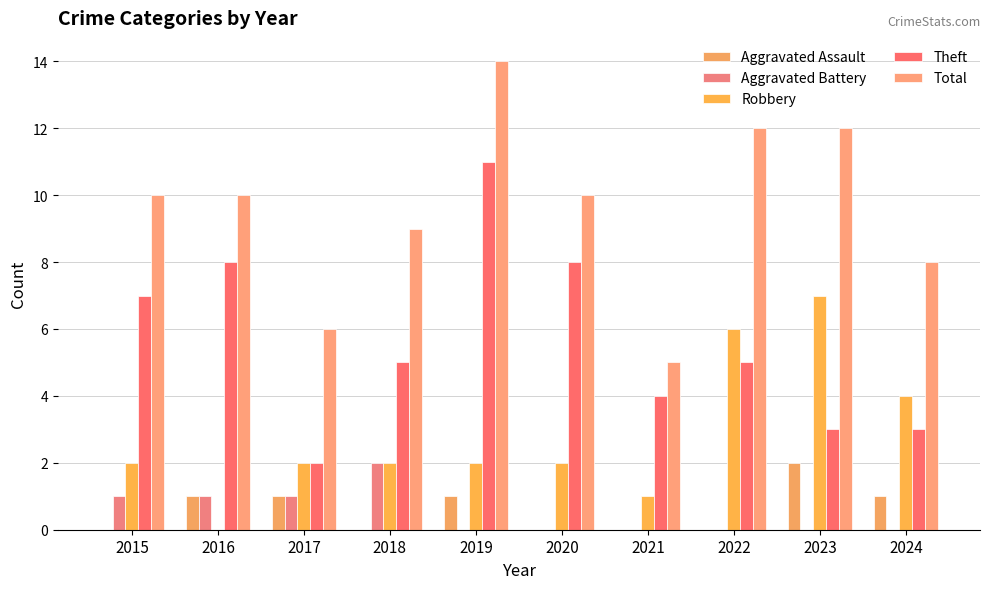

What is the total value across all series at 2020?

20